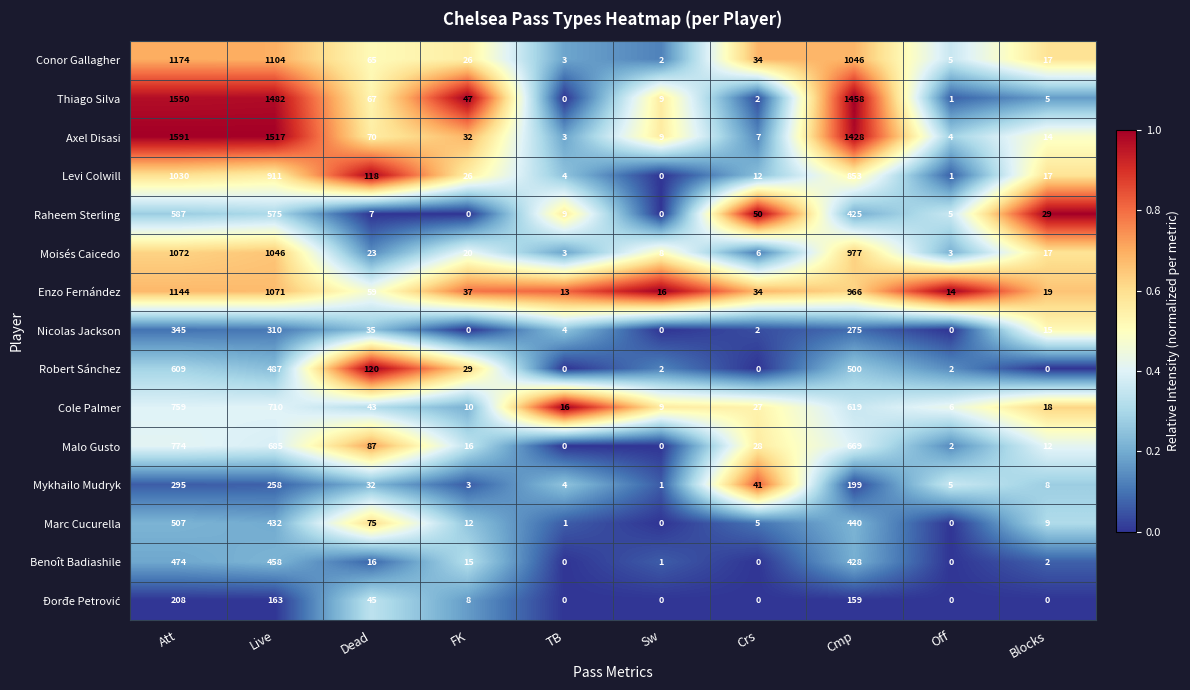

Is it true that Raheem Sterling equals 425 at Cmp?

True